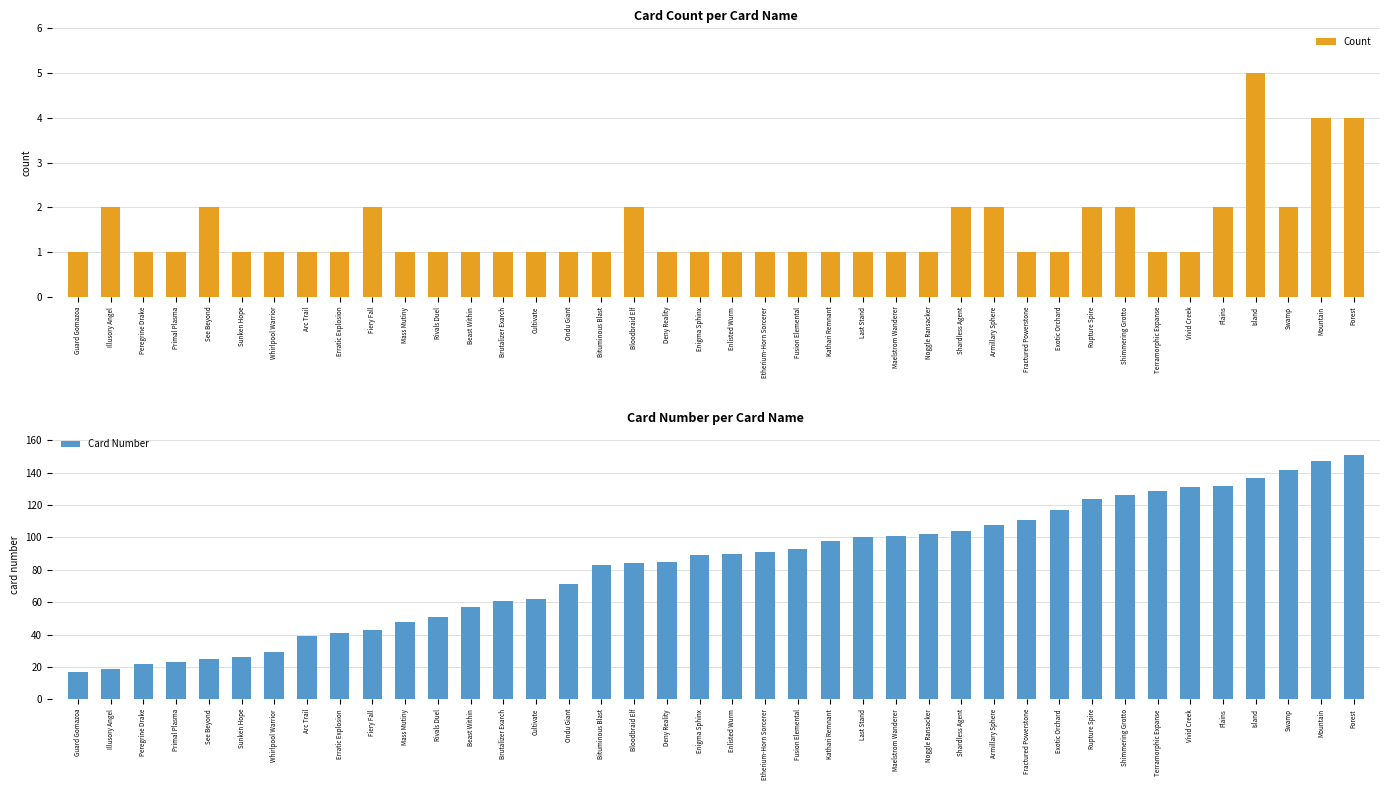

Which series changed the most between Ondu Giant and Deny Reality?

Card Number